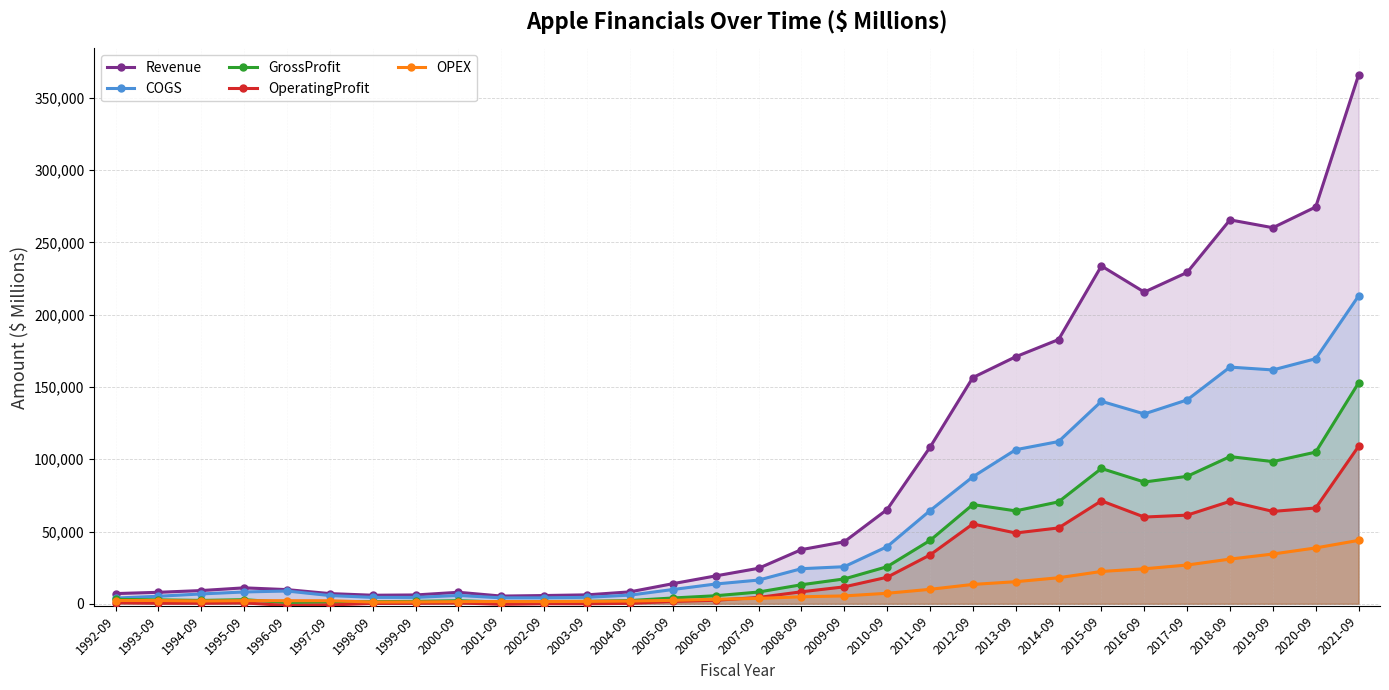

True or false: GrossProfit and Revenue intersect in this chart.

False